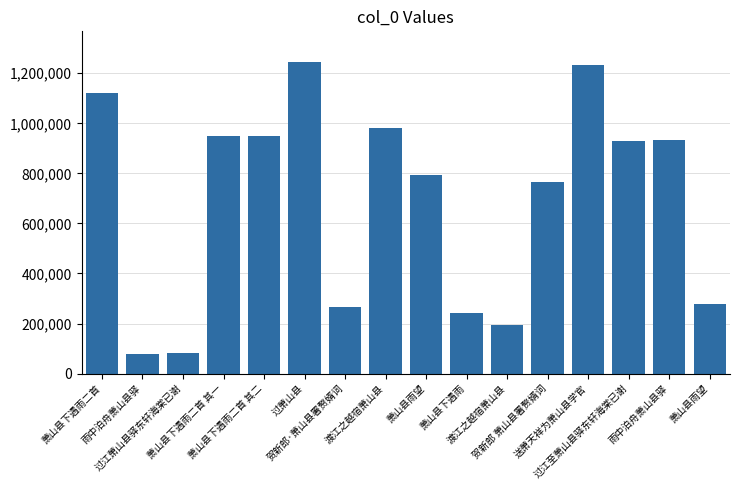

How many bars are there in total?

16